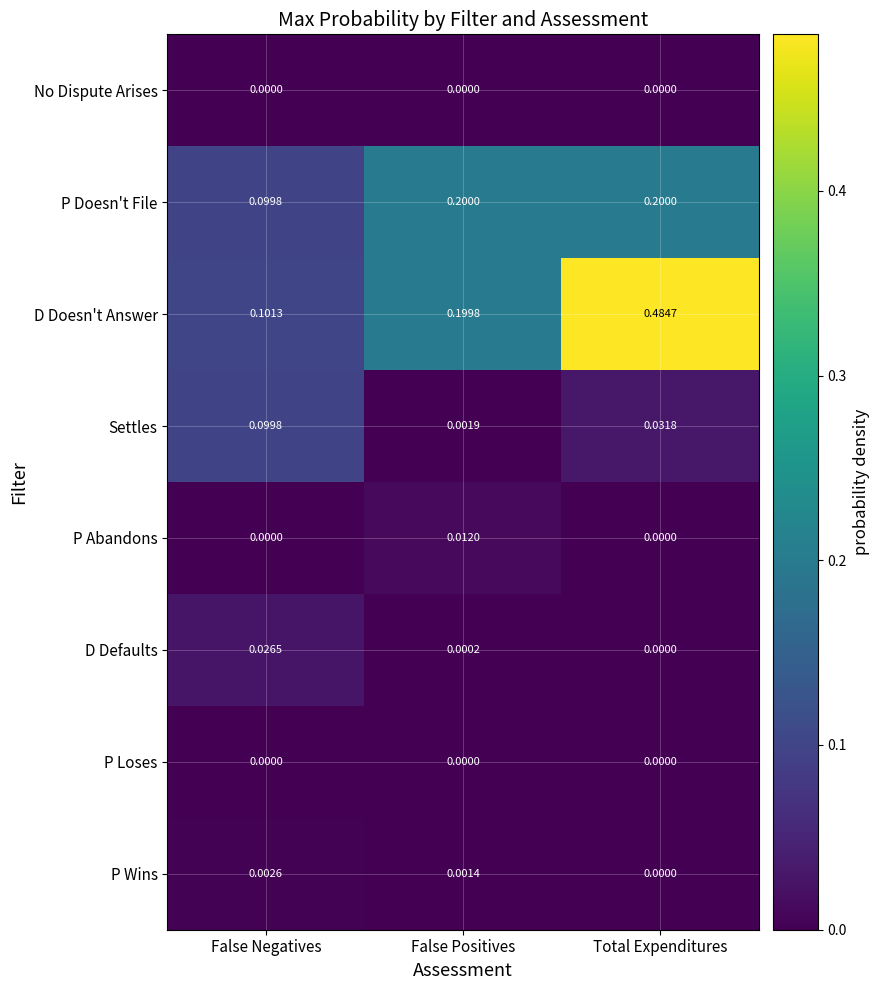

Which series has the largest total across all categories?

D Doesn't Answer